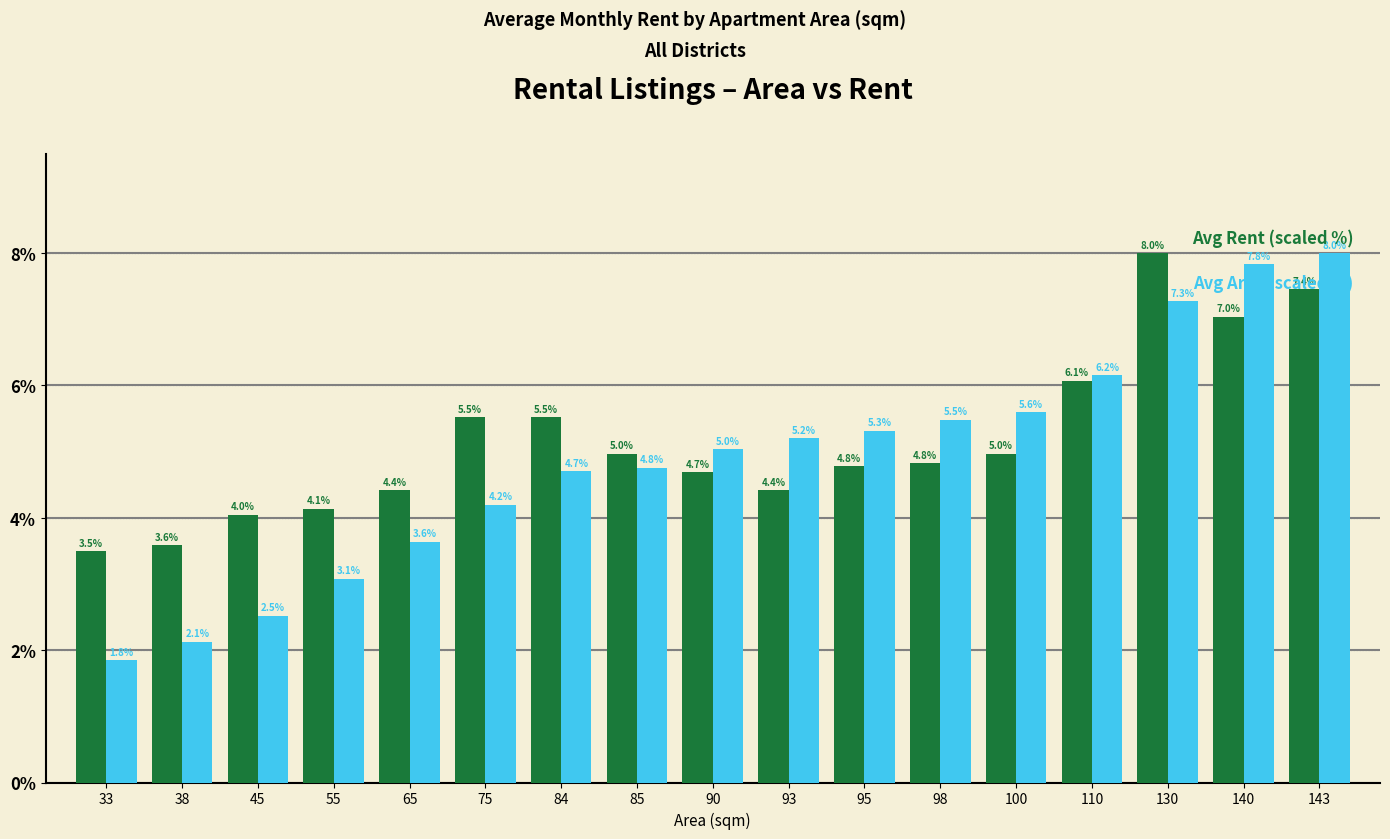

What is the spread (max minus min) of values at 38?

1.5